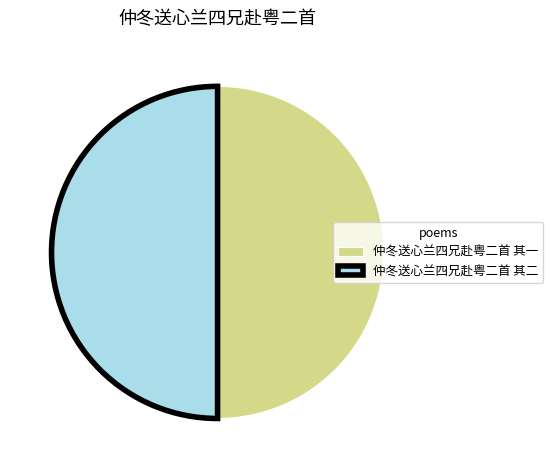

Combined, do 仲冬送心兰四兄赴粤二首 其二 and 仲冬送心兰四兄赴粤二首 其一 account for over 50%?

Yes